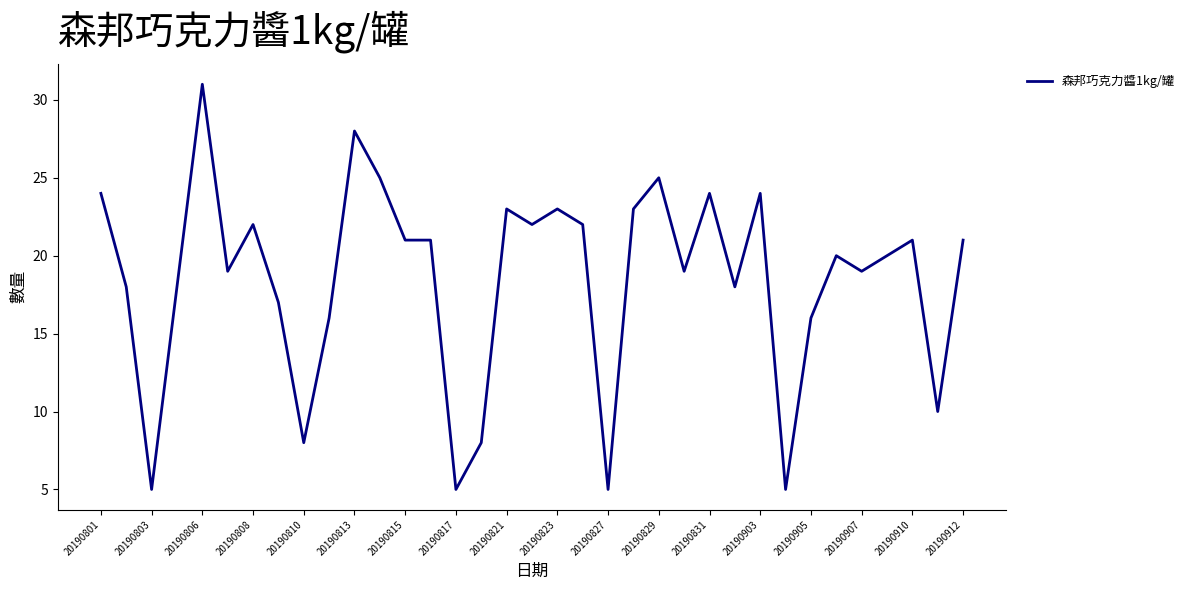

What is the smallest value displayed?

5